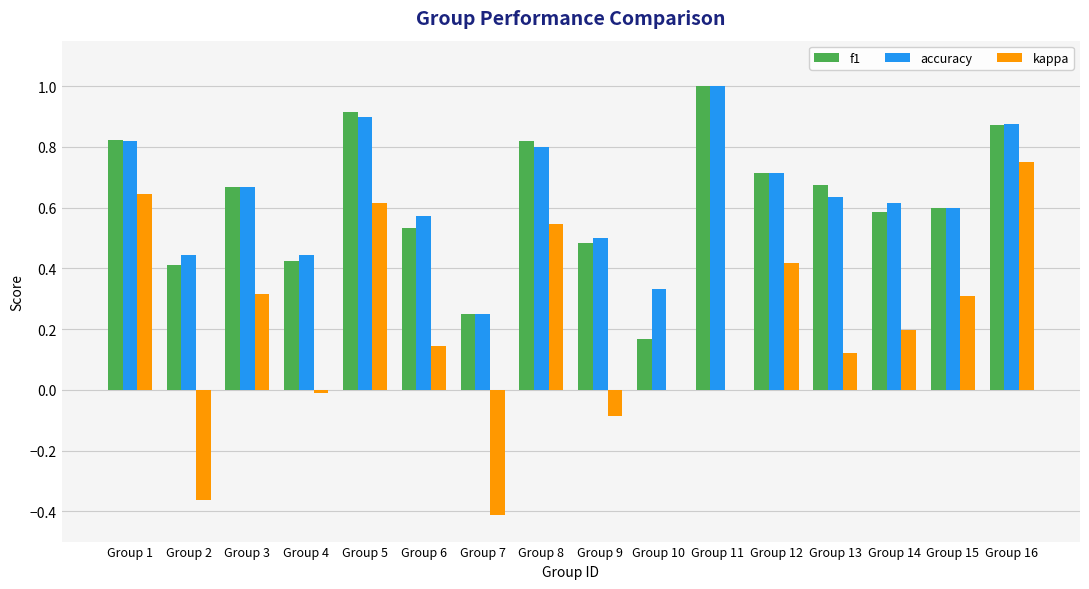

At which category does the chart reach its peak across all series?

Group 11